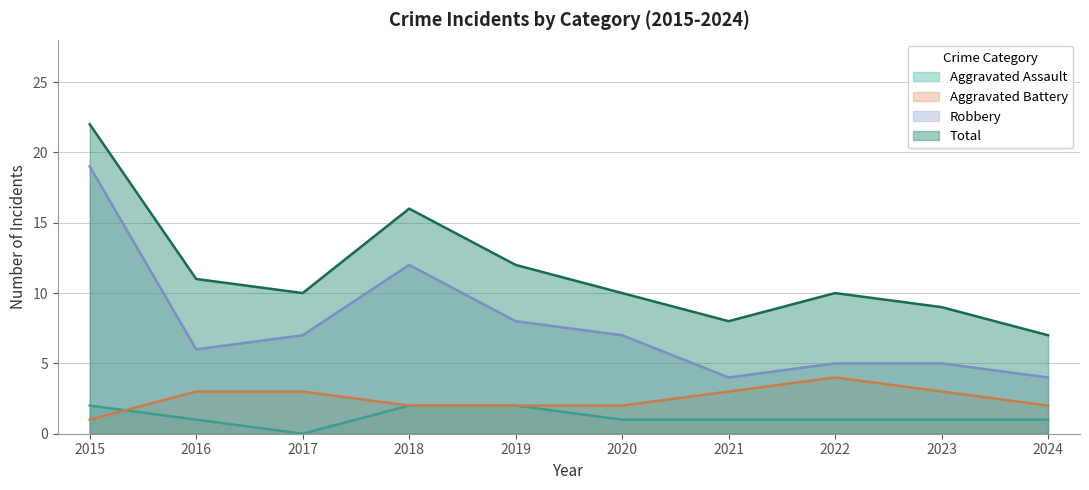

Between 2016 and 2023, which series saw the biggest shift?

Total